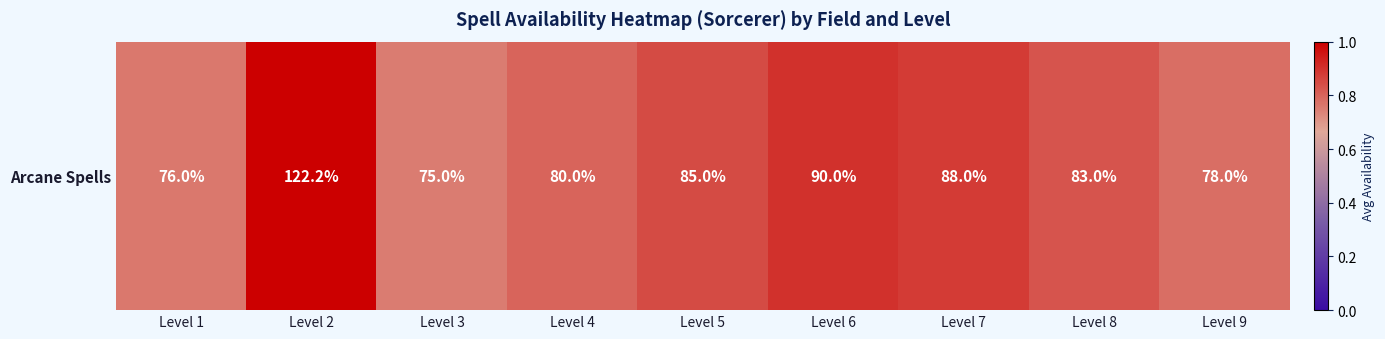

What is the difference between the values at Level 7 and Level 2?

0.3